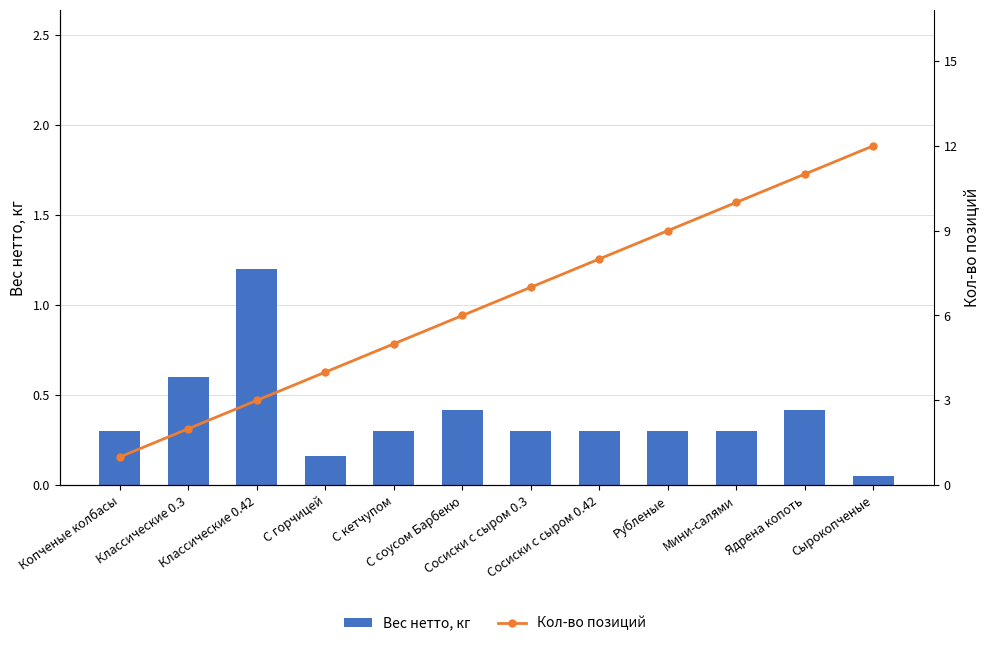

Count the number of categories in the chart.

12